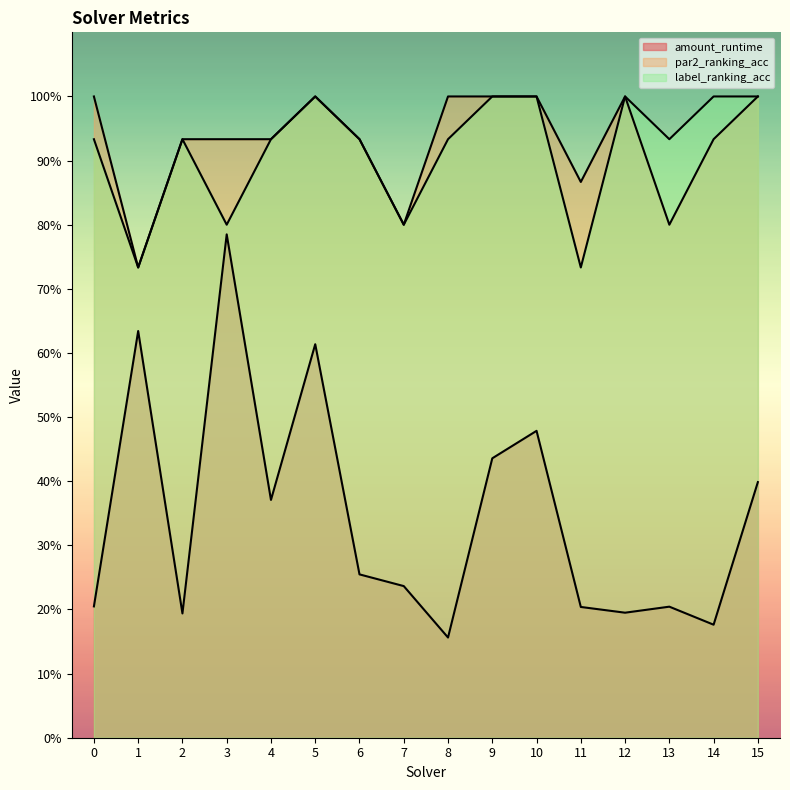

The par2_ranking_acc series shows 0.9 at 6. True or false?

True